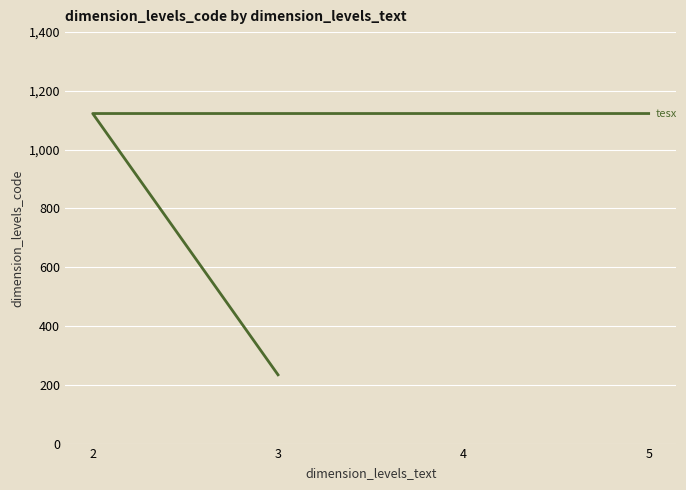

True or false: the data shows 1123 at 2.

True